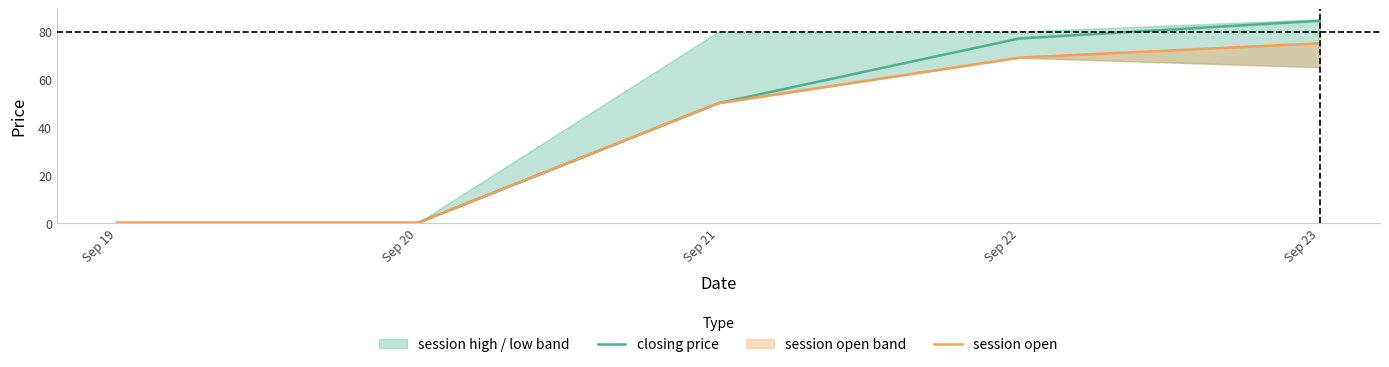

What is the sum of the session open values at Sep 22 and Sep 21?

119.0